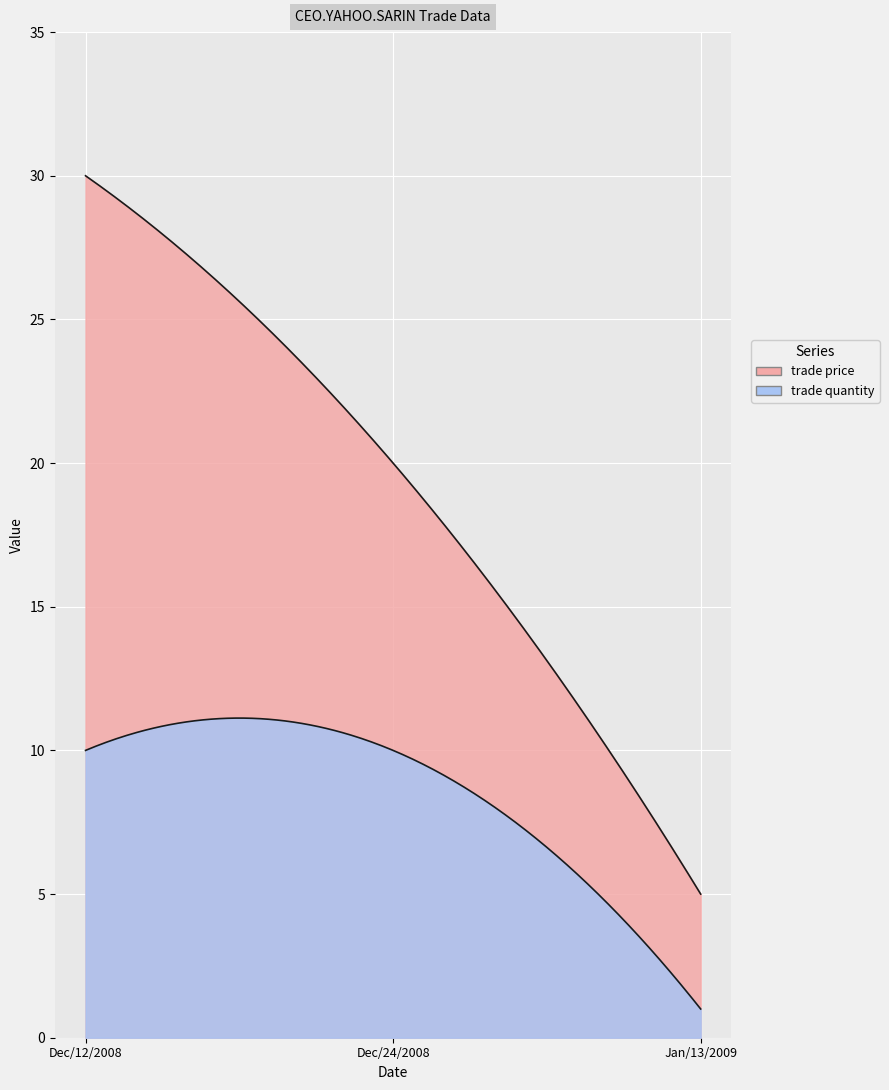

Where is trade price nearest to the value 17?

Dec/24/2008